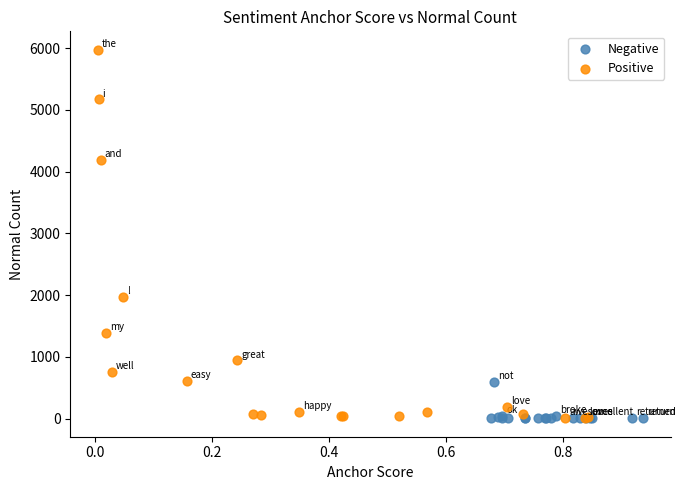

Which series has the widest spread of Y values?

Positive